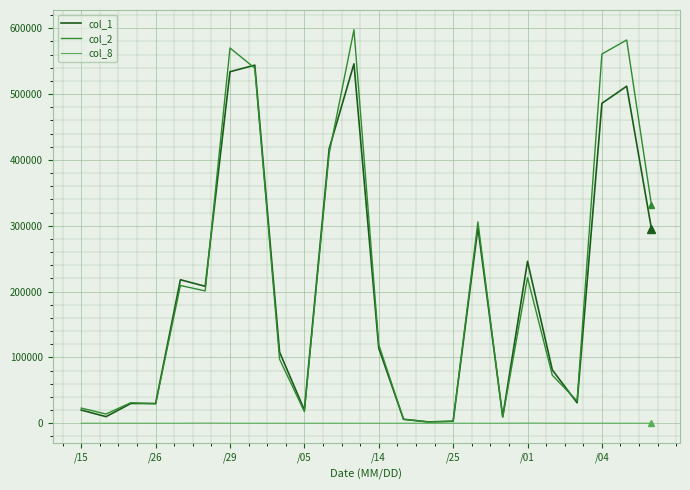

What is the maximum value shown in the chart?

597890